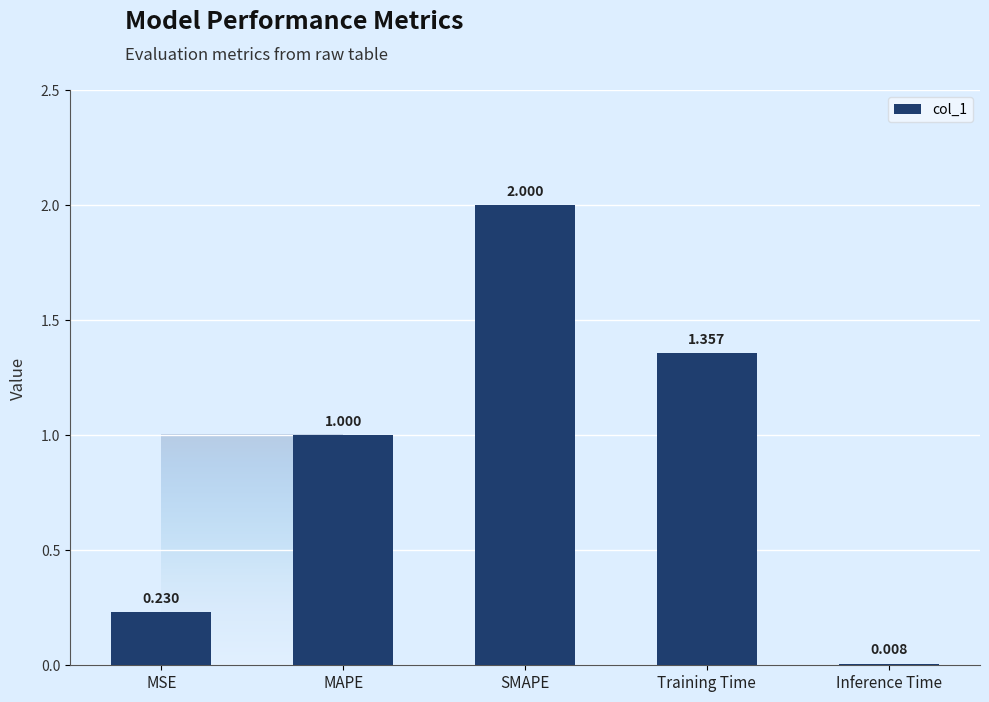

Between Inference Time and MAPE, which is larger?

MAPE